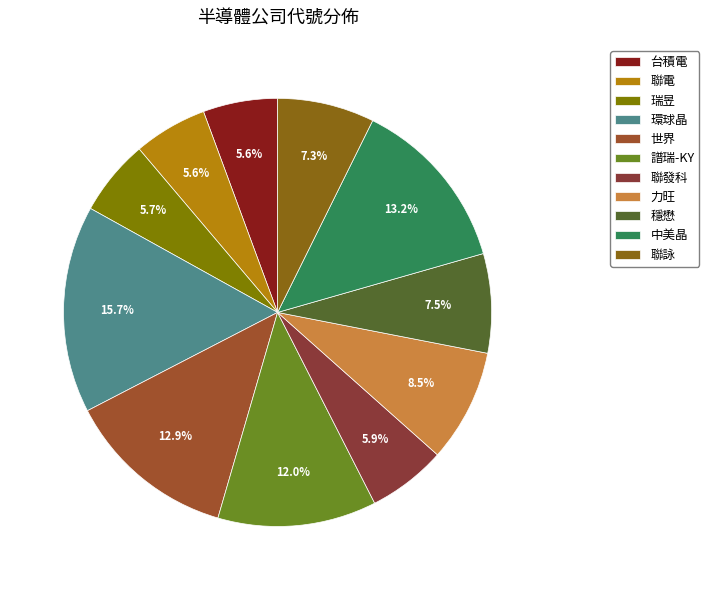

What percentage is NOT represented by 瑞昱?

94.3%